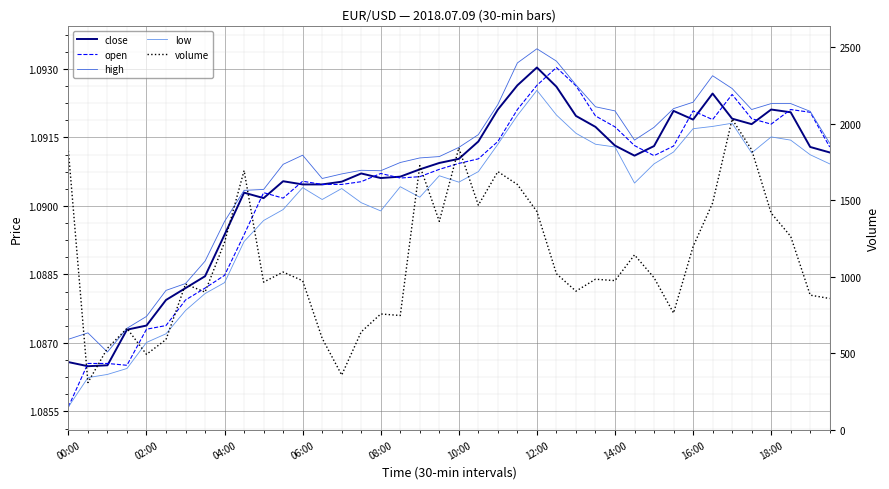

The value of close at 30 is 0.6. True or false?

False